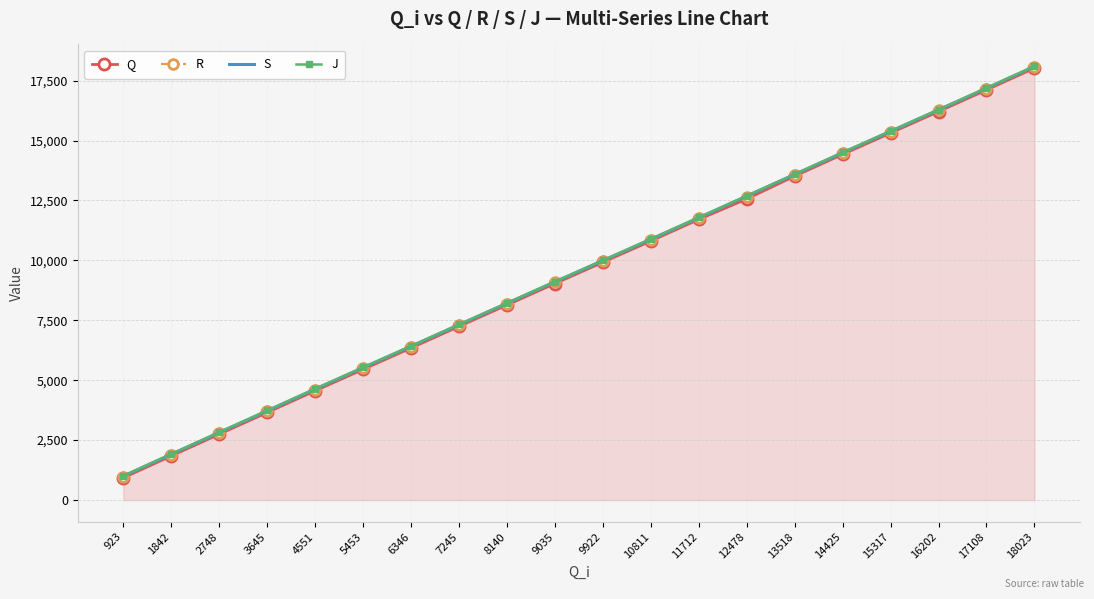

The value of R at 1842 is 1885. True or false?

True